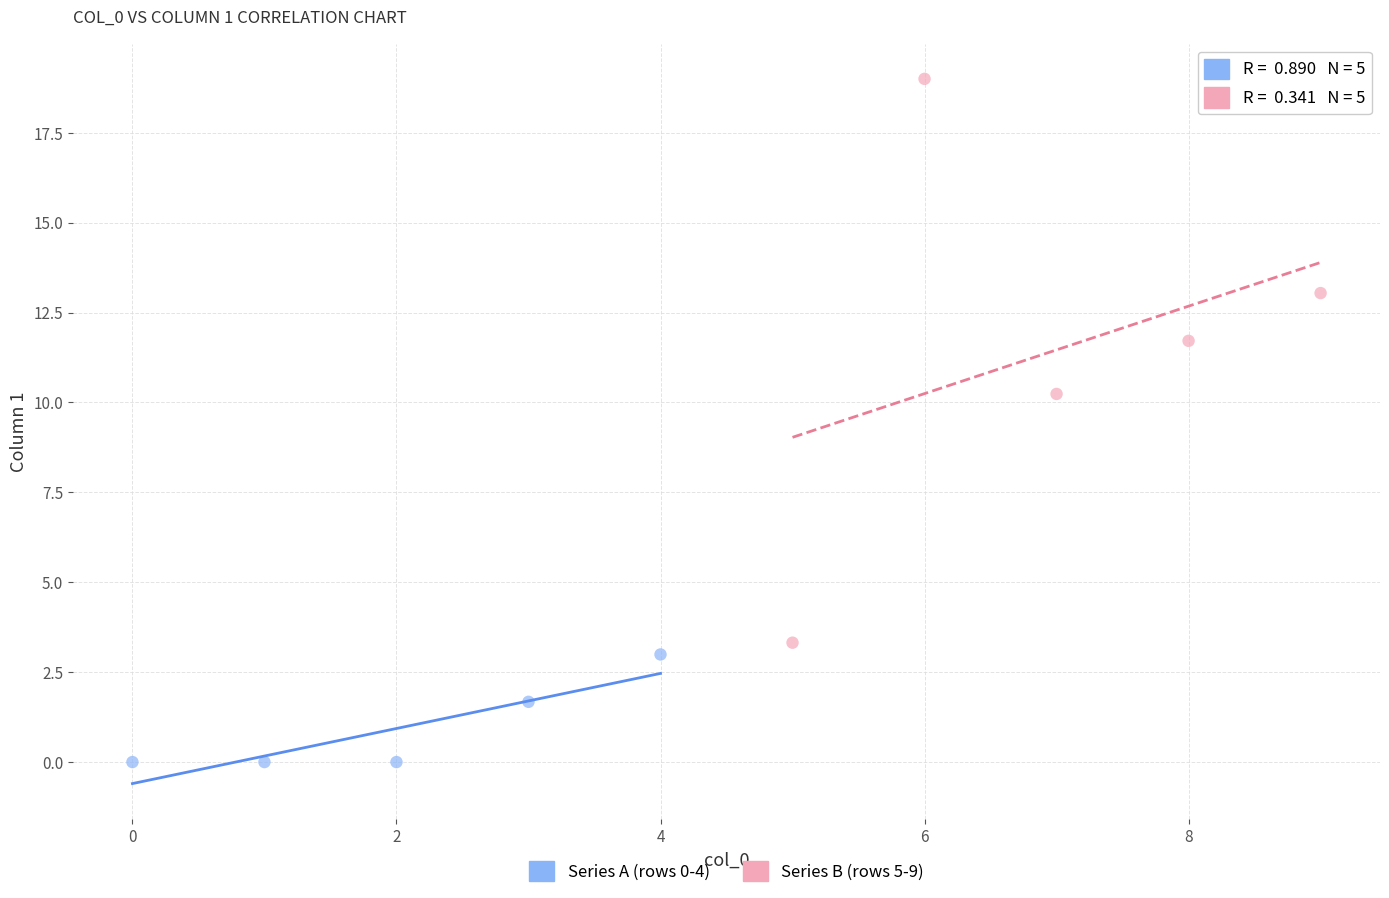

What are all the series names shown in the legend?

Series A (rows 0-4), Series B (rows 5-9)